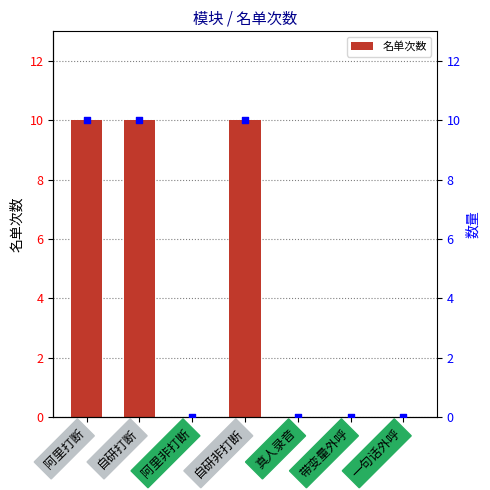

Which series reaches the minimum Y coordinate?

名单次数